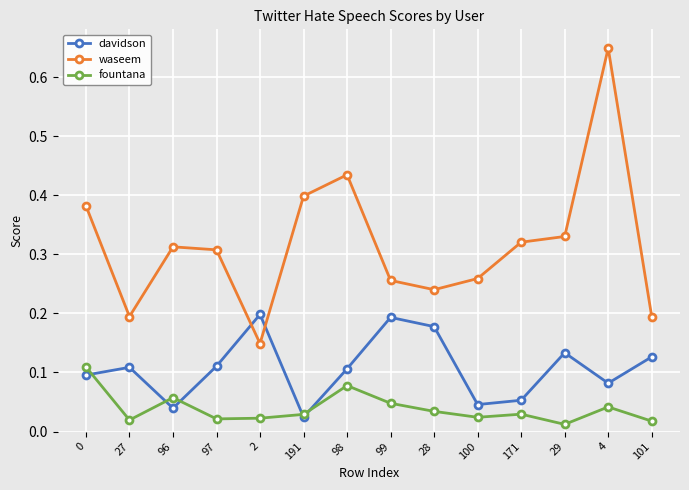

At which category does fountana reach its first local valley?

27